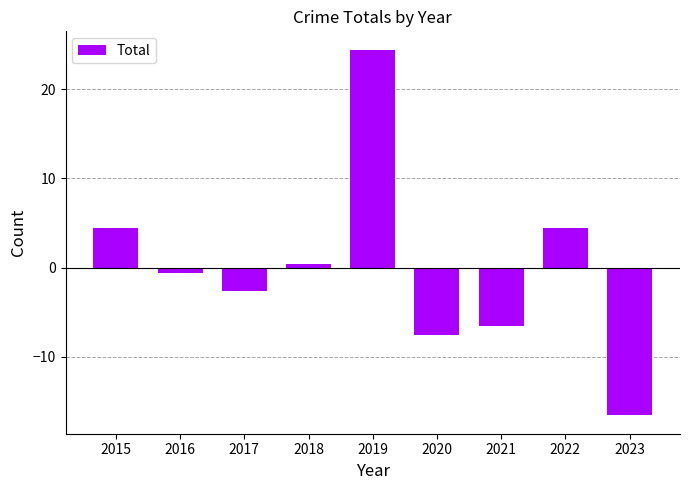

How many values are below 0?

5